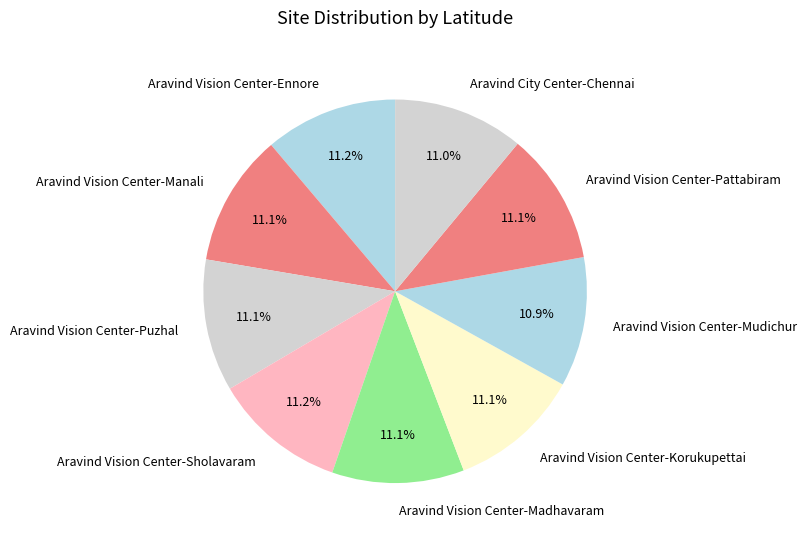

Combined, what portion of the pie is Aravind Vision Center-Ennore and Aravind Vision Center-Manali?

22.3%